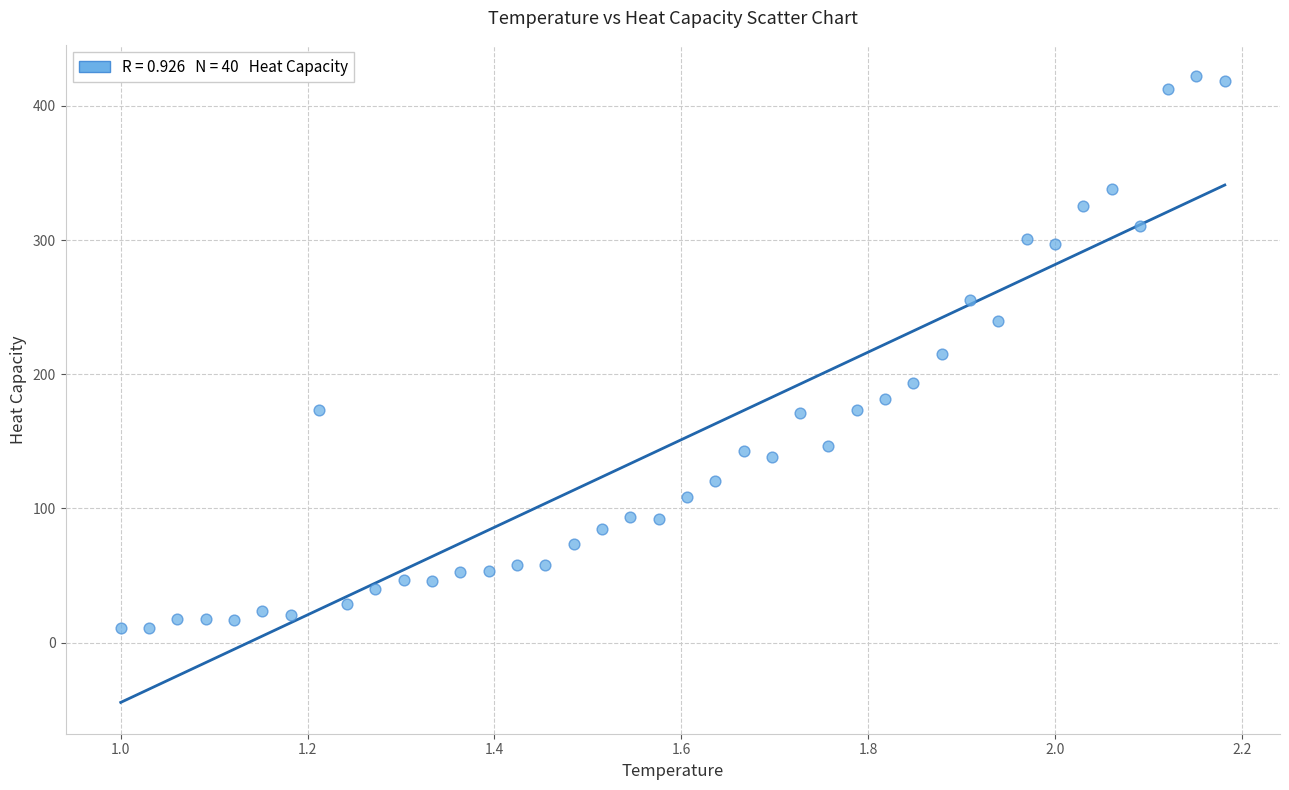

What is the range of X values (max minus min)?

1.2